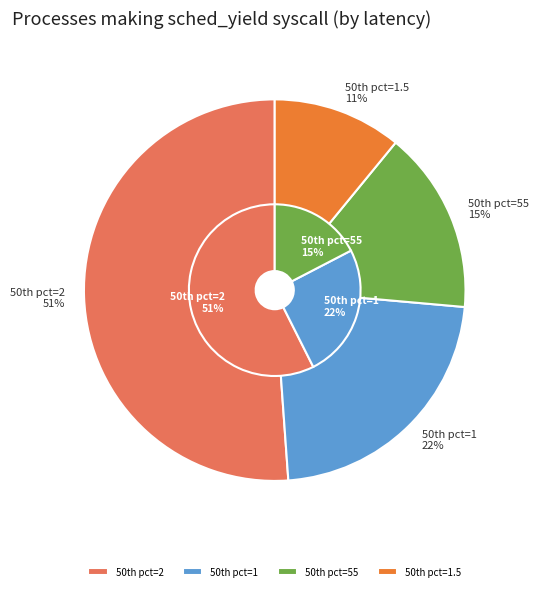

Is the sum of 1 and 1 greater than half?

No